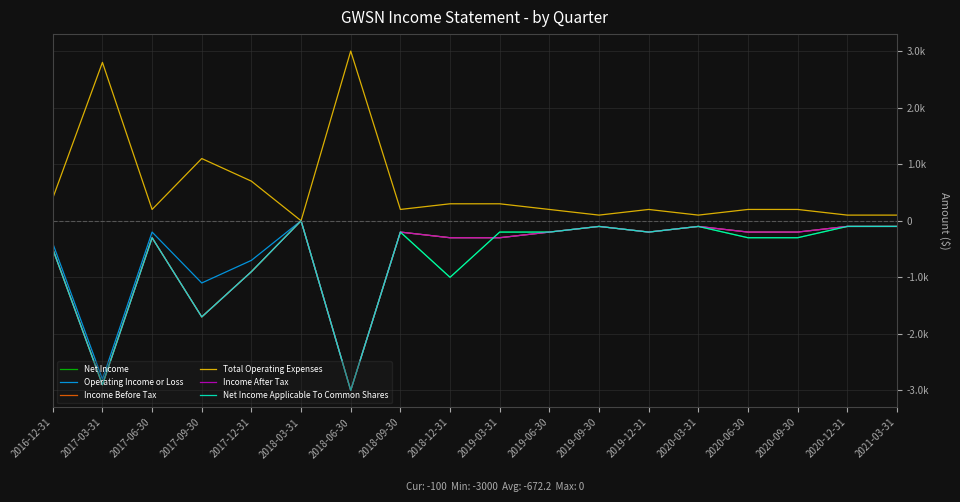

What is the spread (max minus min) of values at 2020-03-31?

200